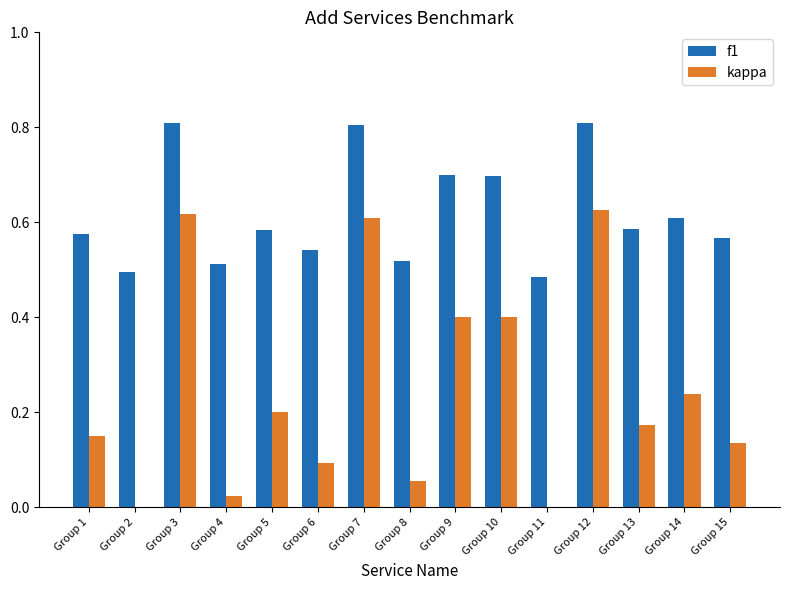

Count the number of data series in this chart.

2